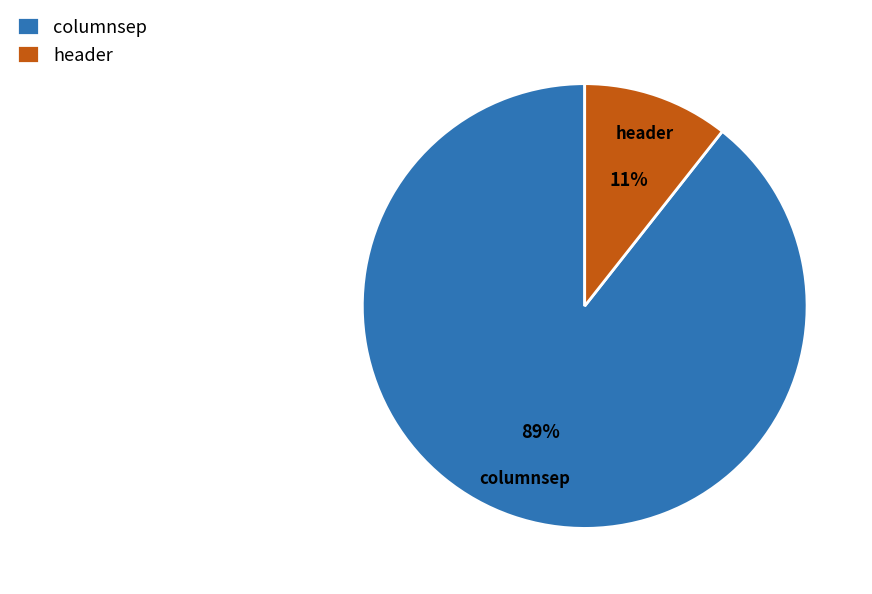

Count the number of slices in the pie.

2